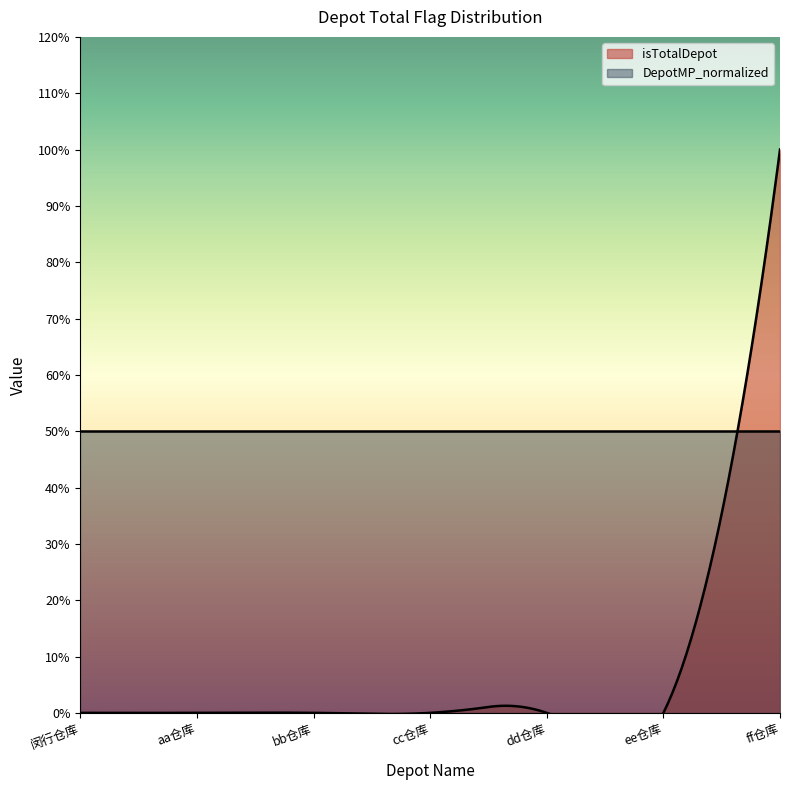

What is the average value of the DepotMP_normalized series?

0.5